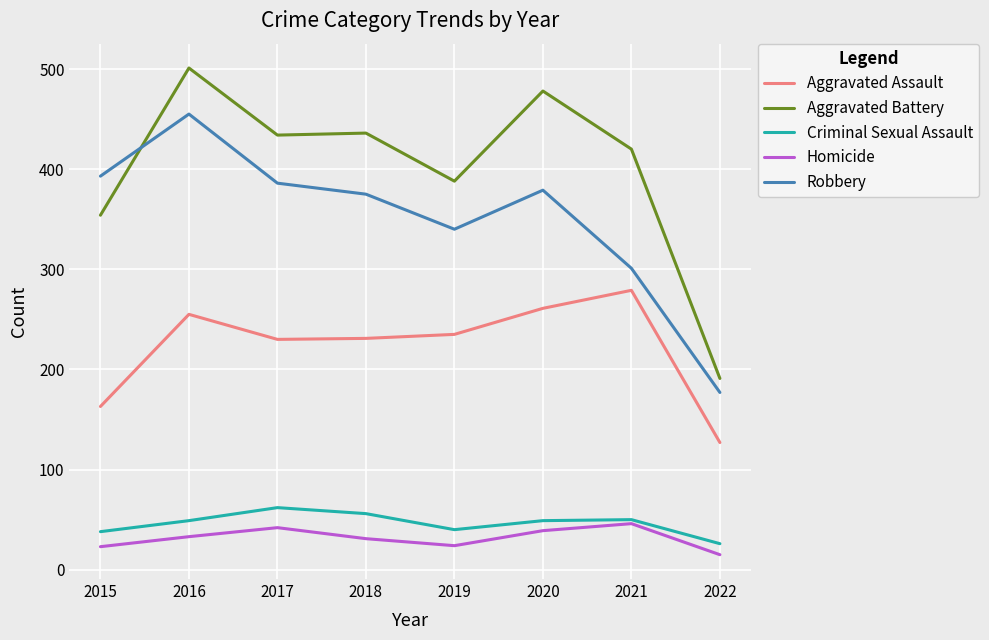

What is the sum of the Homicide values at 2018 and 2016?

64